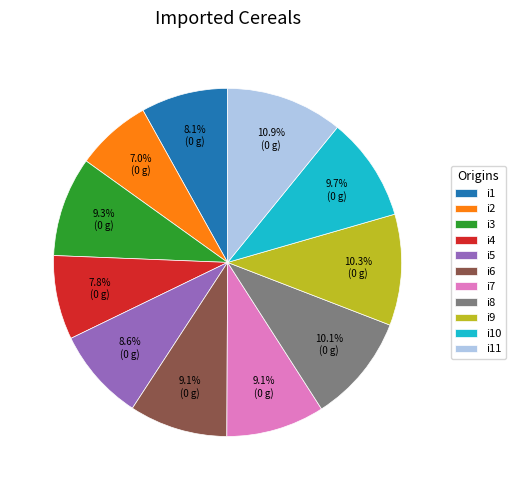

True or false: i7 accounts for 9% of the total.

True